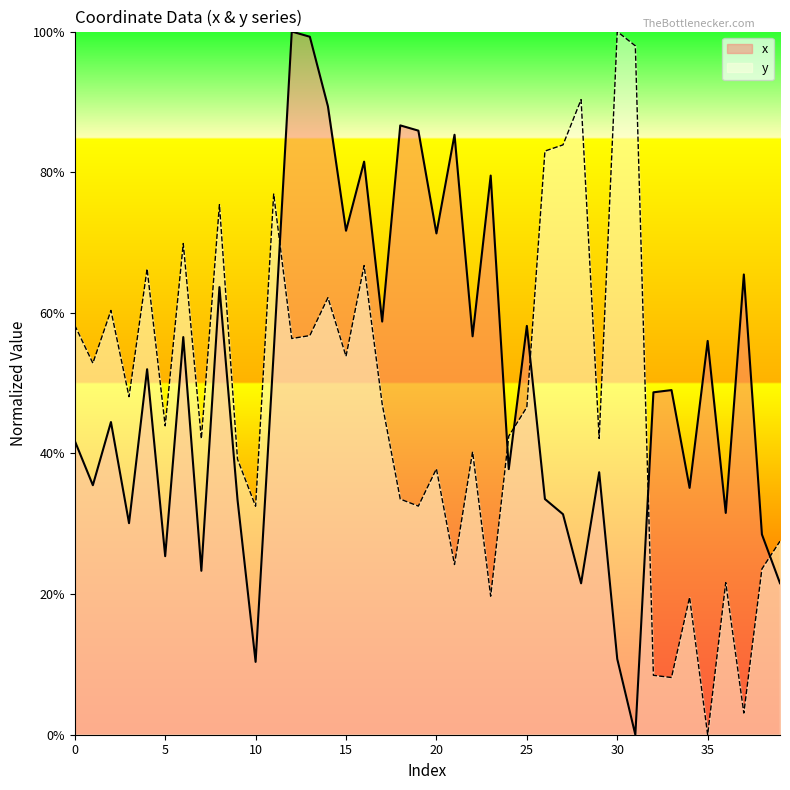

At which label is y closest to 0?

35